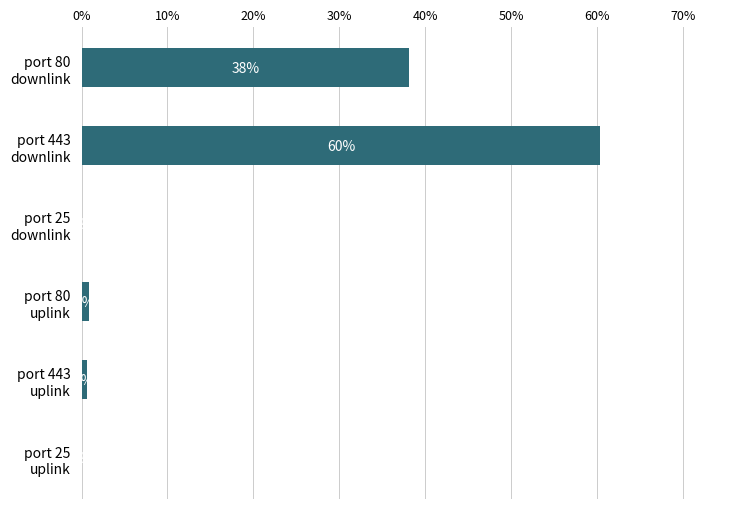

Does the chart contain stacked bars?

No